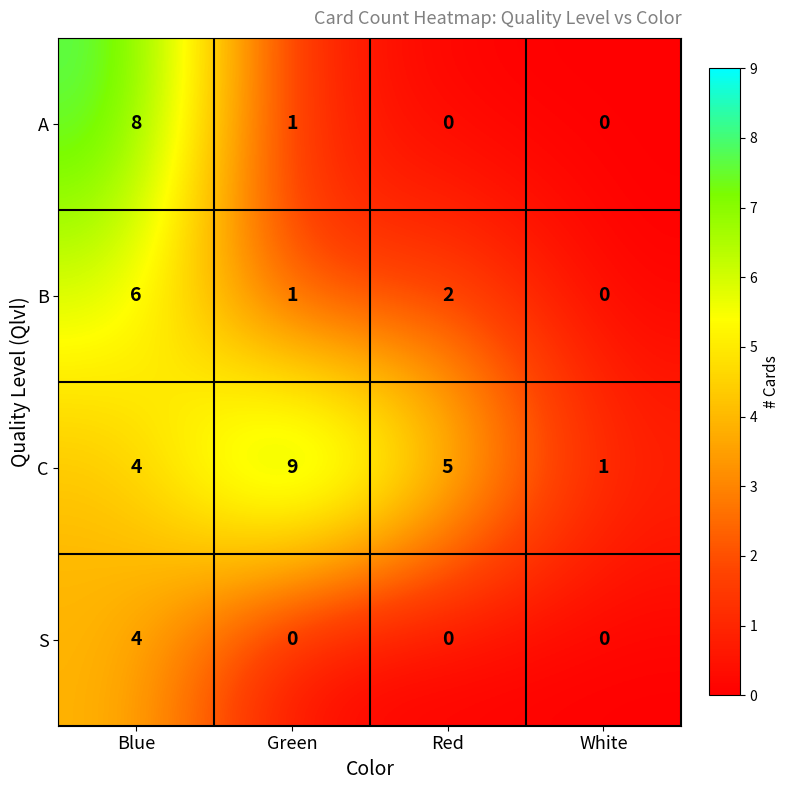

At how many categories does at least one series exceed 6?

2